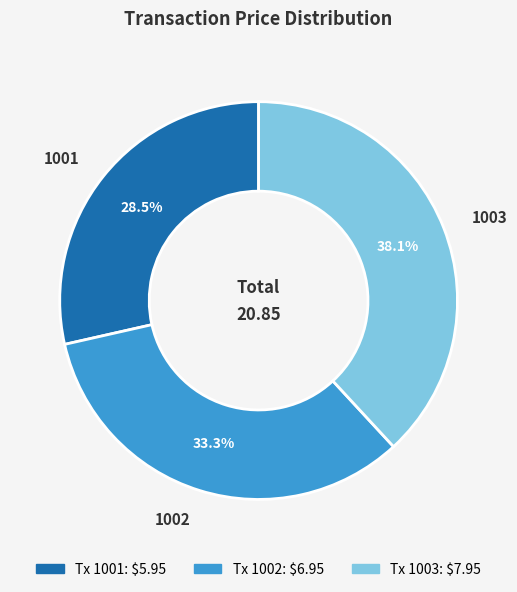

How many slices are in this pie chart?

3